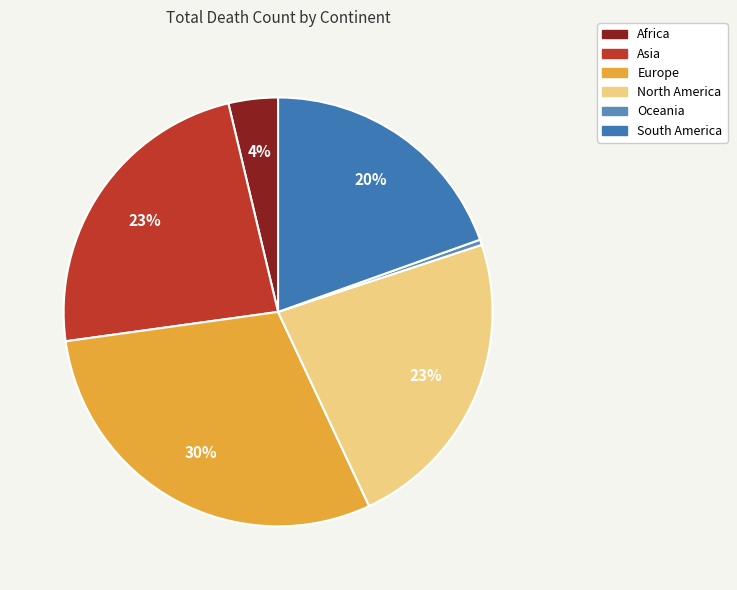

The Africa slice represents 4% of the pie. True or false?

True